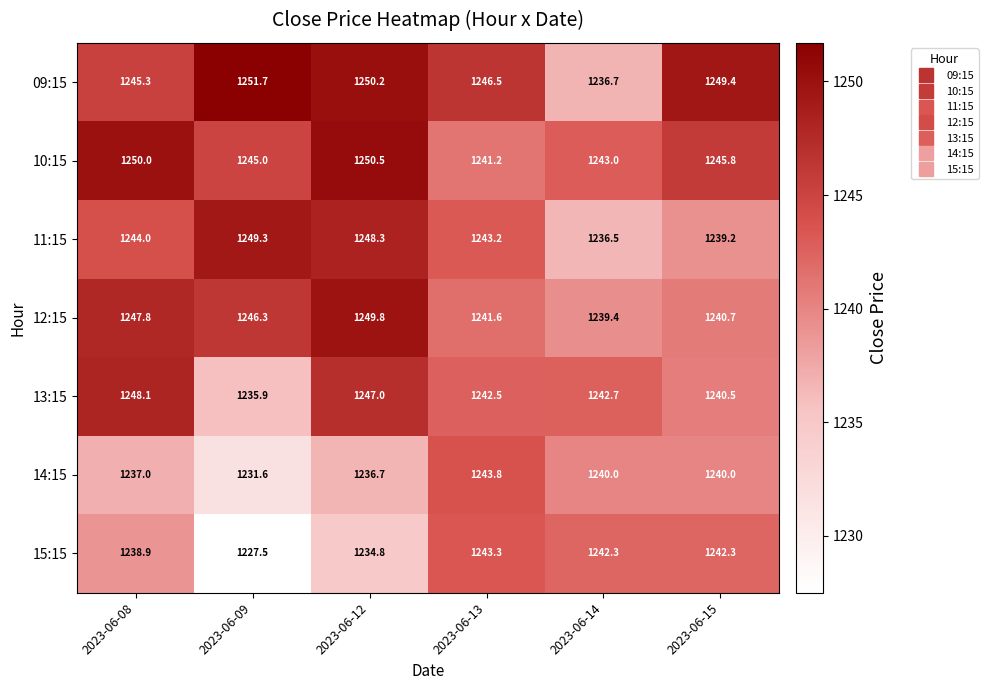

At which label is 11:15 closest to 1242?

2023-06-13